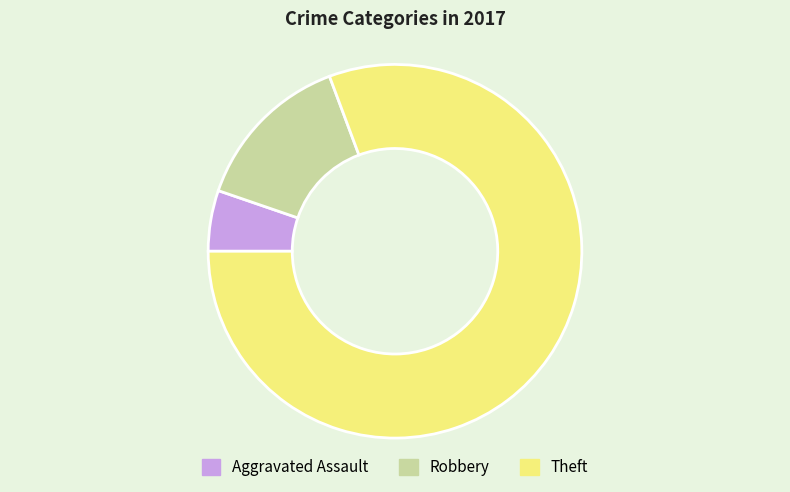

True or false: Aggravated Assault accounts for 5% of the total.

True